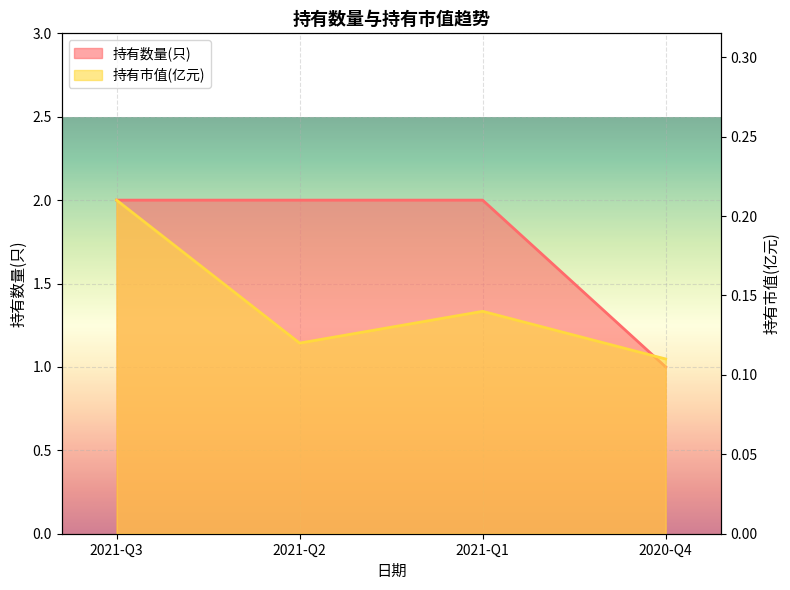

True or false: 持有数量(只) has more than 1 interior local peaks.

False